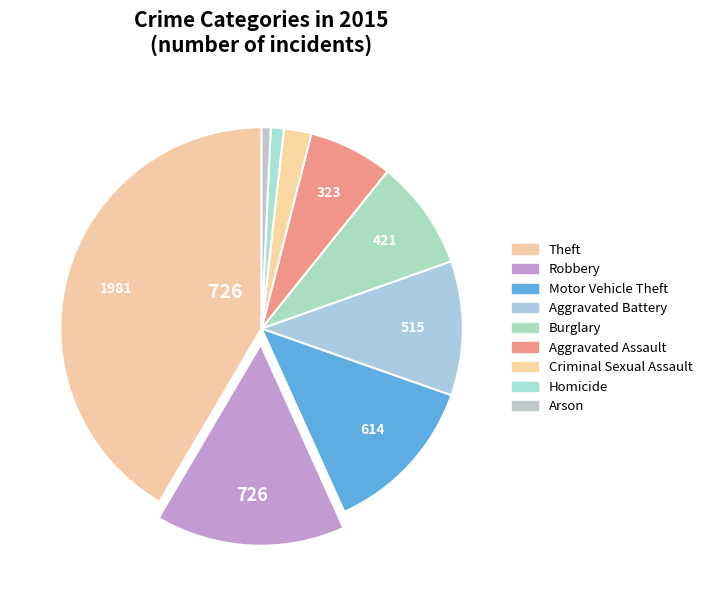

The Criminal Sexual Assault slice represents 2% of the pie. True or false?

True